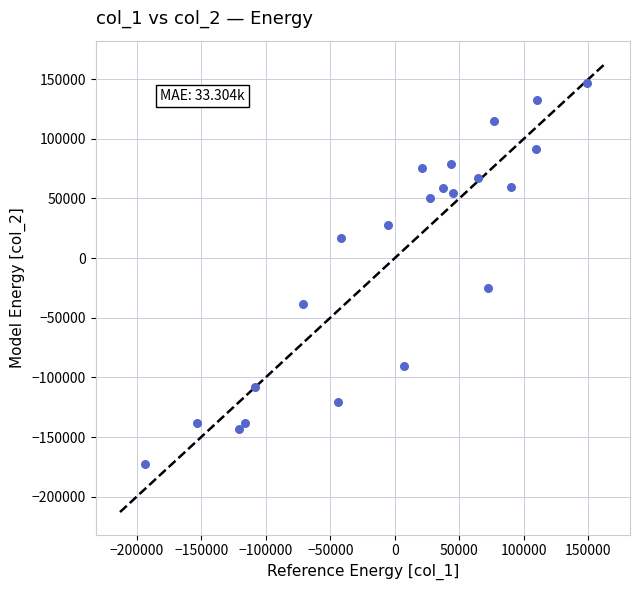

What Y value in the scatter plot is closest to -13176?

-25120.7